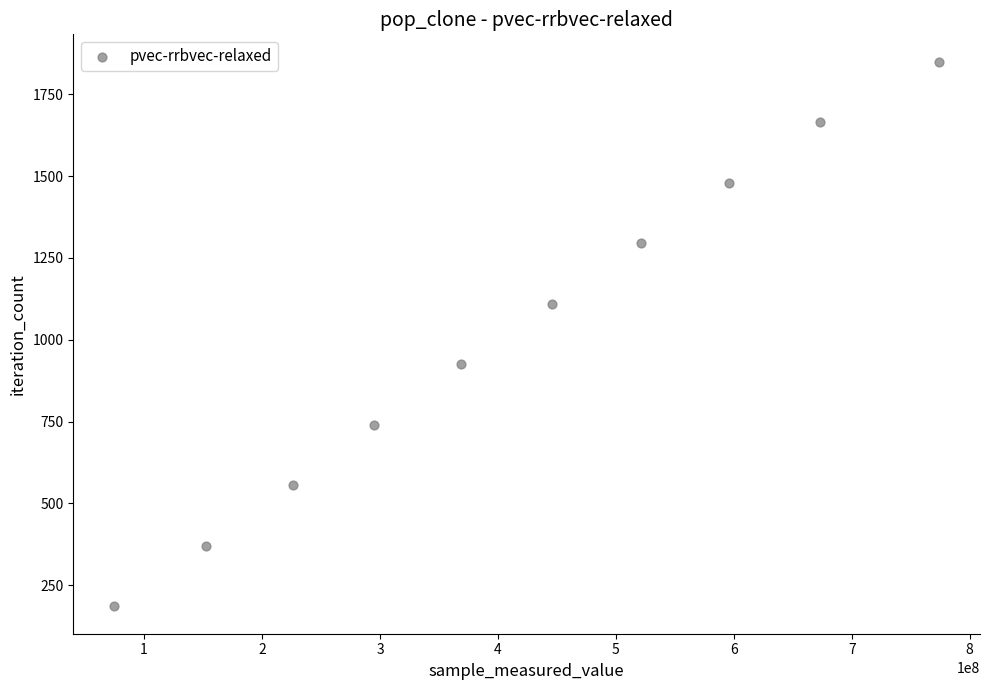

What is the average X value?

412726312